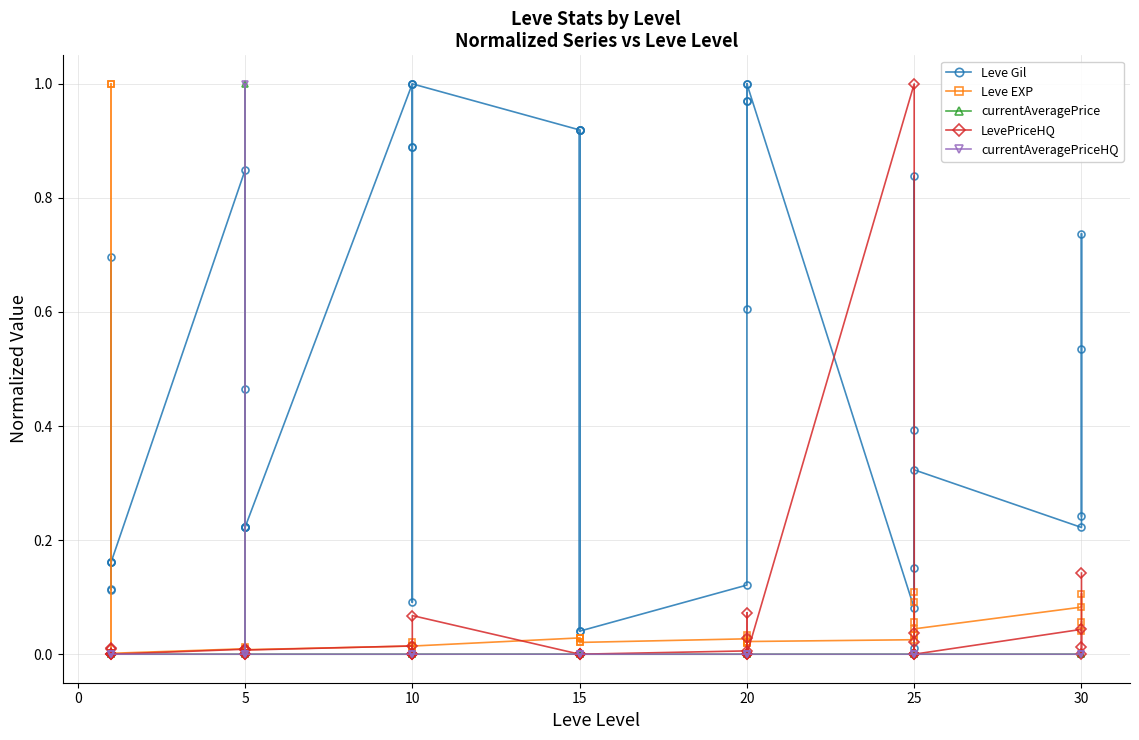

How many lines are shown in the chart?

5